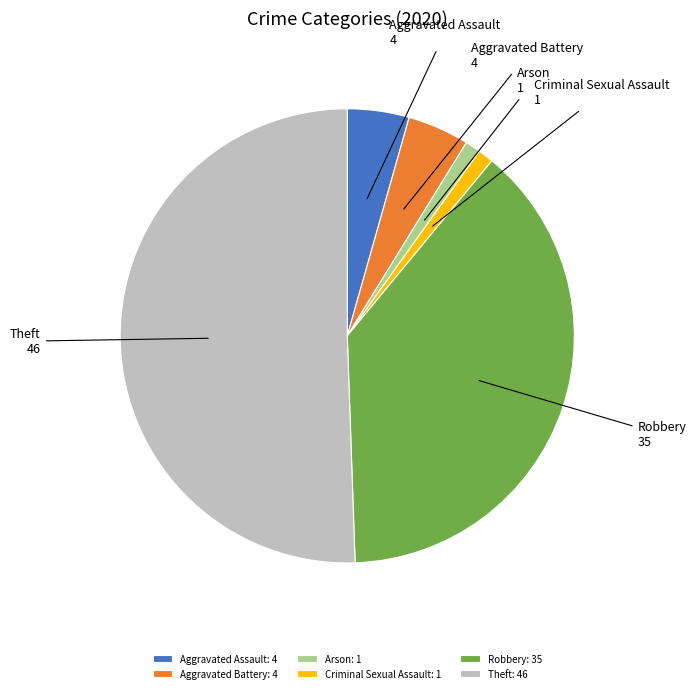

What is the largest slice in the pie chart?

Theft: 46